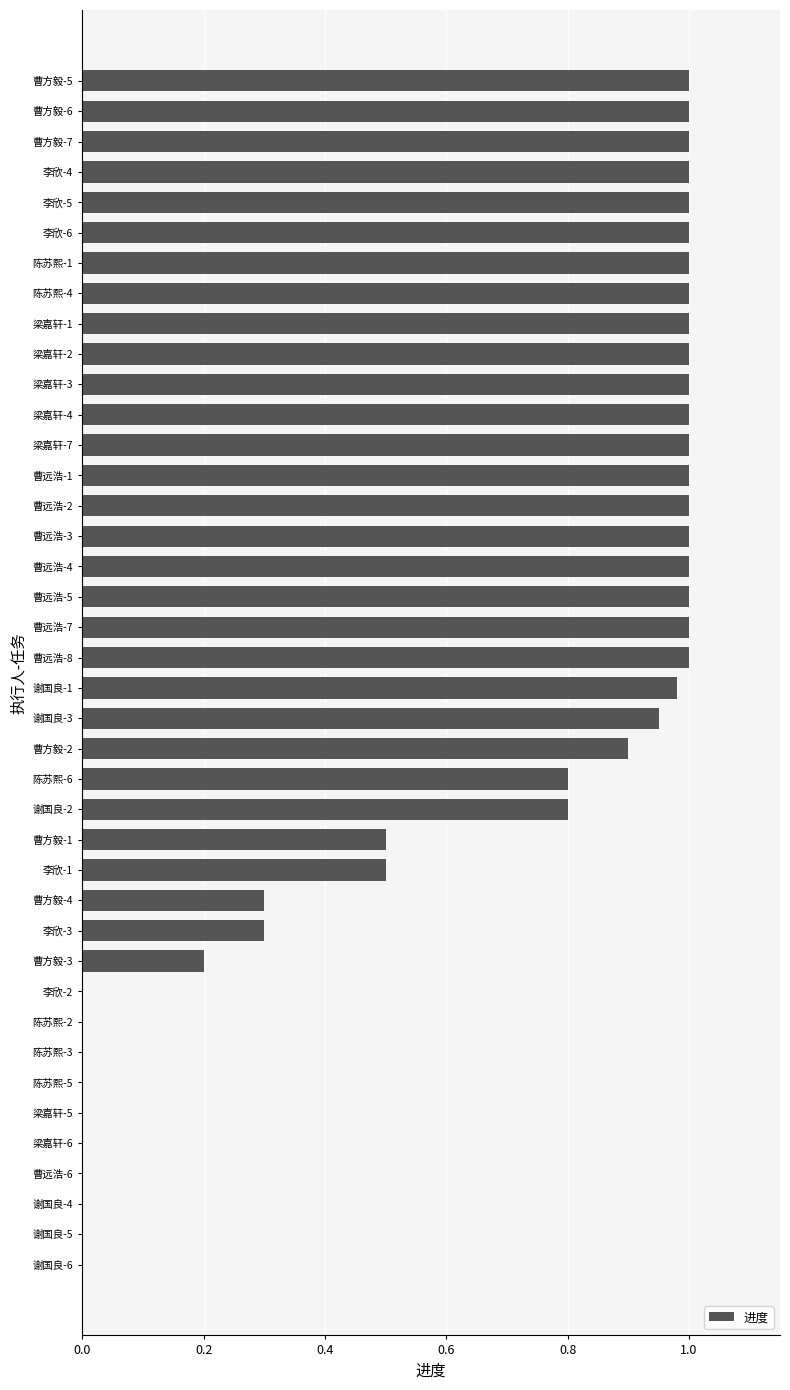

The value at 李欣-3 is 0.2. True or false?

False